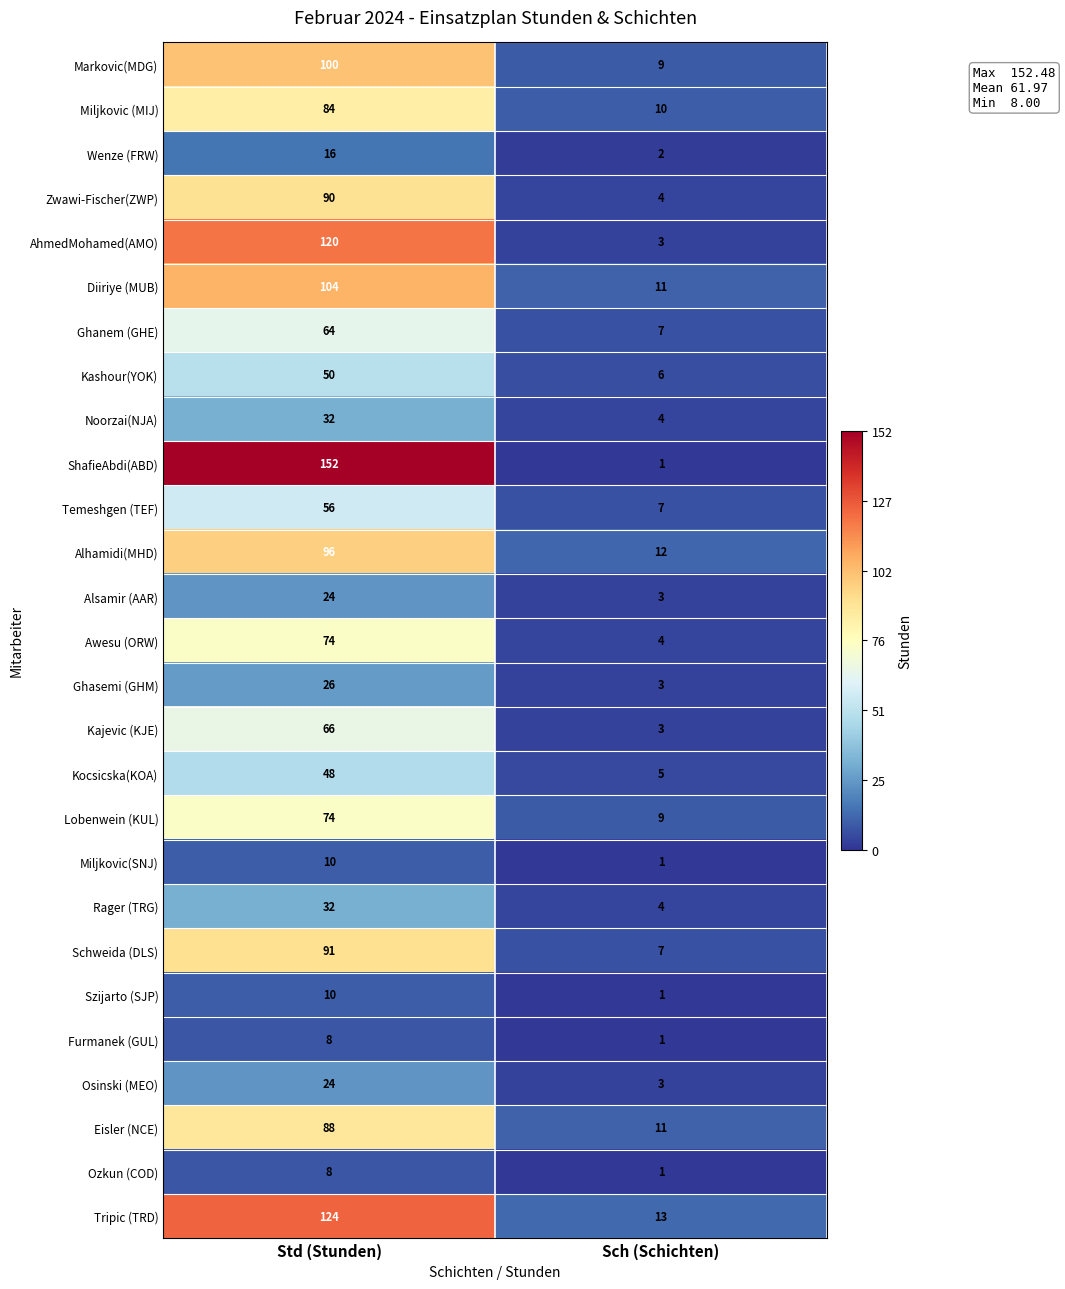

Count the number of categories in the chart.

2